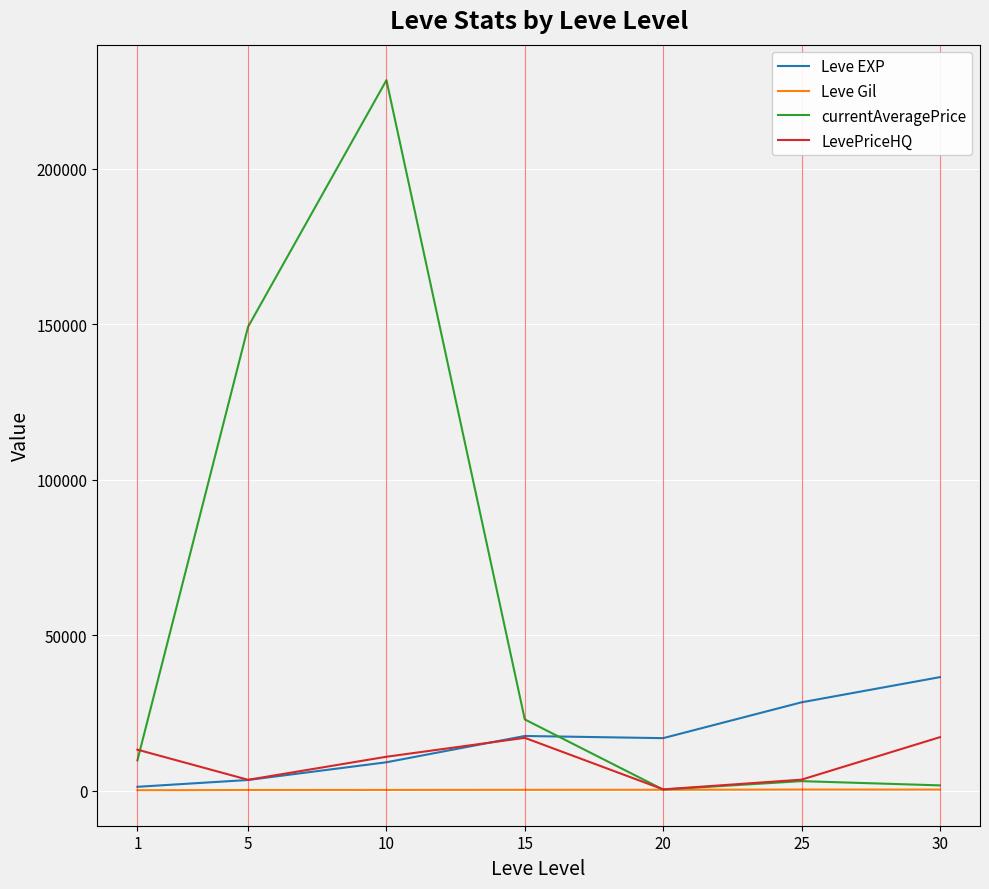

Which series changed the most between 5 and 15?

currentAveragePrice